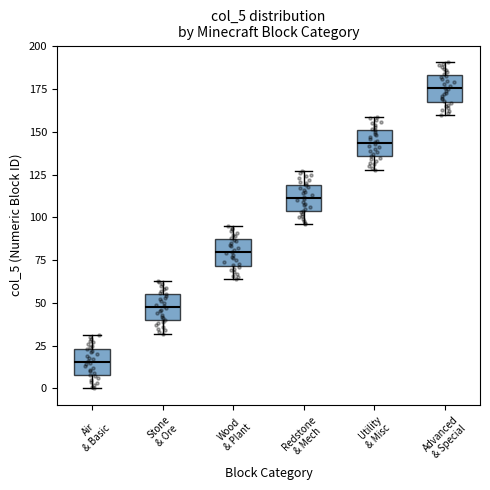

Reading left to right, transcribe this box plot: for each box, give where its median line is, the range the box spans, and where its two whiskers end, as read against the y-axis. The values are not printed on the chart, so give them approximately, as read against the axis.

Air & Basic: median 15, box 10 to 25, whiskers 0 to 30
Stone & Ore: median 50, box 40 to 55, whiskers 30 to 65
Wood & Plant: median 80, box 70 to 85, whiskers 65 to 95
Redstone & Mech: median 110, box 105 to 120, whiskers 95 to 125
Utility & Misc: median 145, box 135 to 150, whiskers 130 to 160
Advanced & Special: median 175, box 170 to 185, whiskers 160 to 190